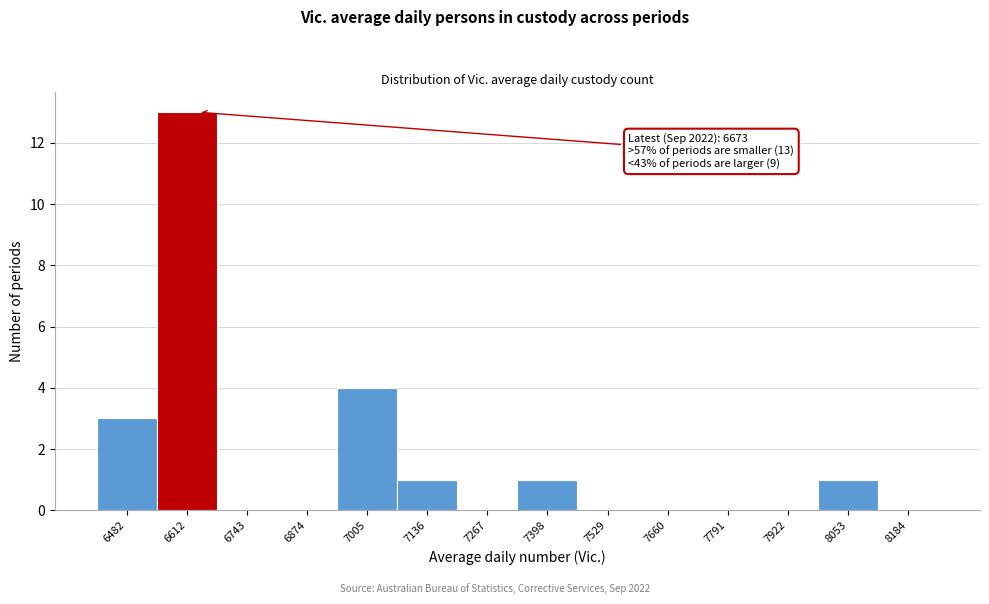

Reading left to right, what are all the values shown in this chart?

6482=3	6612=13	6743=0	6874=0	7005=4	7136=1	7267=0	7398=1	7529=0	7660=0	7791=0	7922=0	8053=1	8184=0